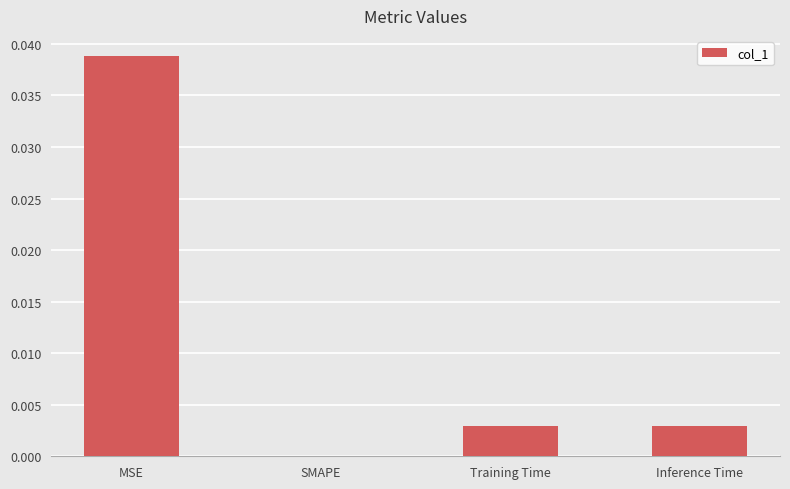

Between MSE and SMAPE, which is larger?

MSE